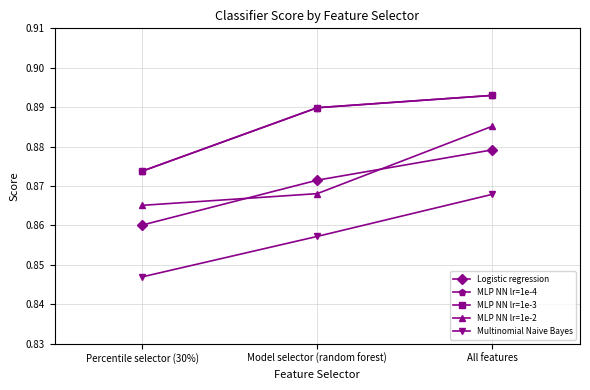

Does the chart have visible grid lines?

Yes